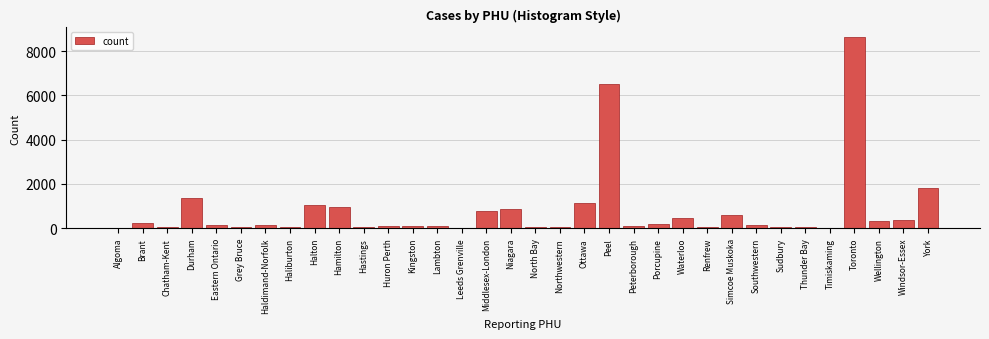

What is the sum of all values?

26656